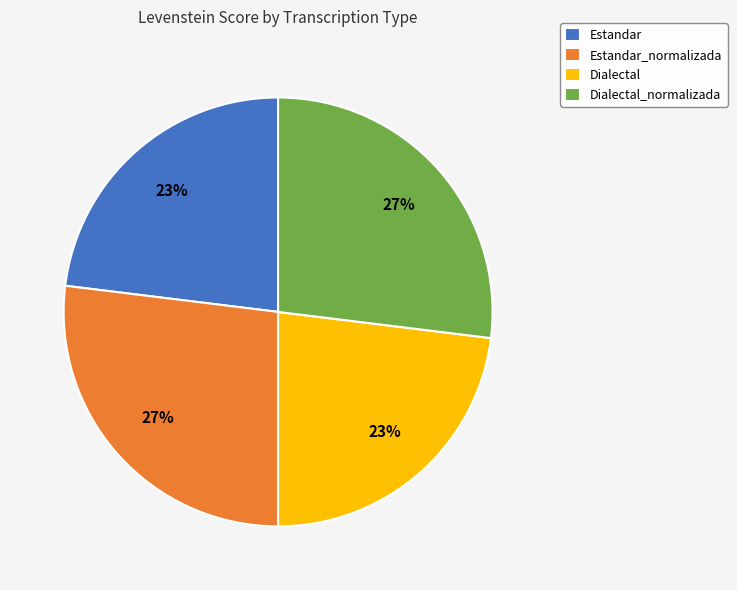

To the nearest percent, what percentage of the pie is Dialectal?

23%